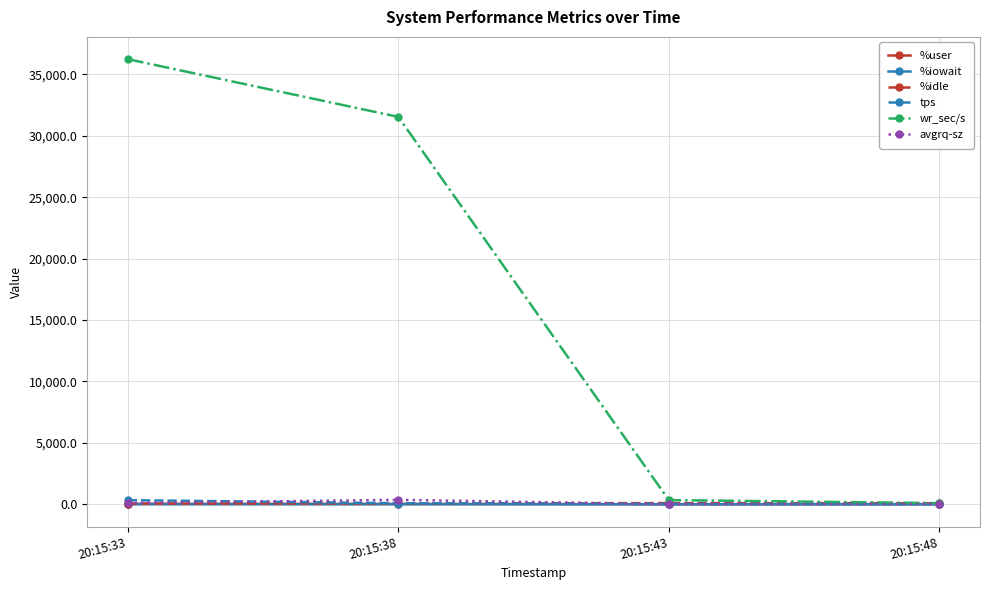

What is the maximum value shown in the chart?

36238.4